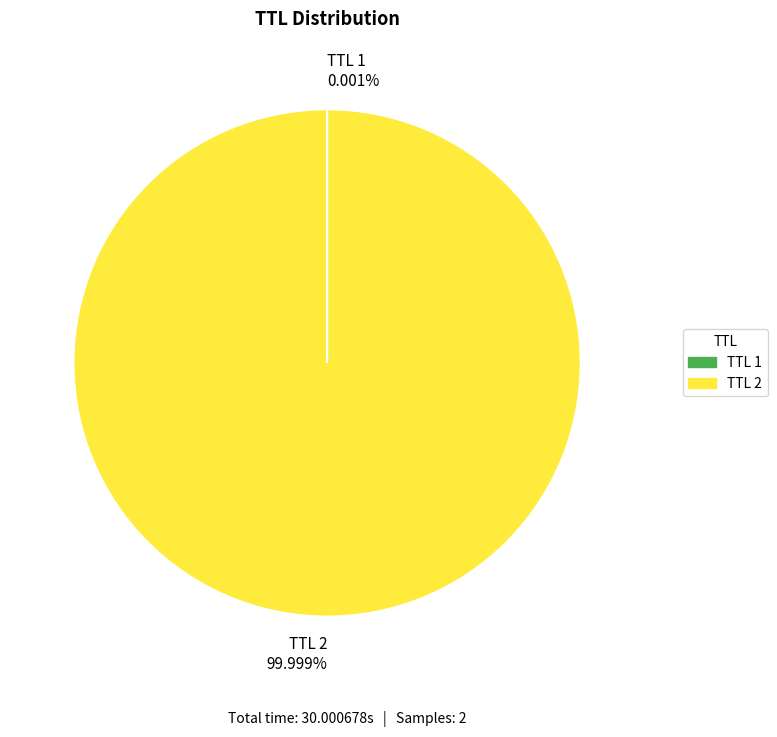

Which slice is the largest?

TTL 2 99.999%